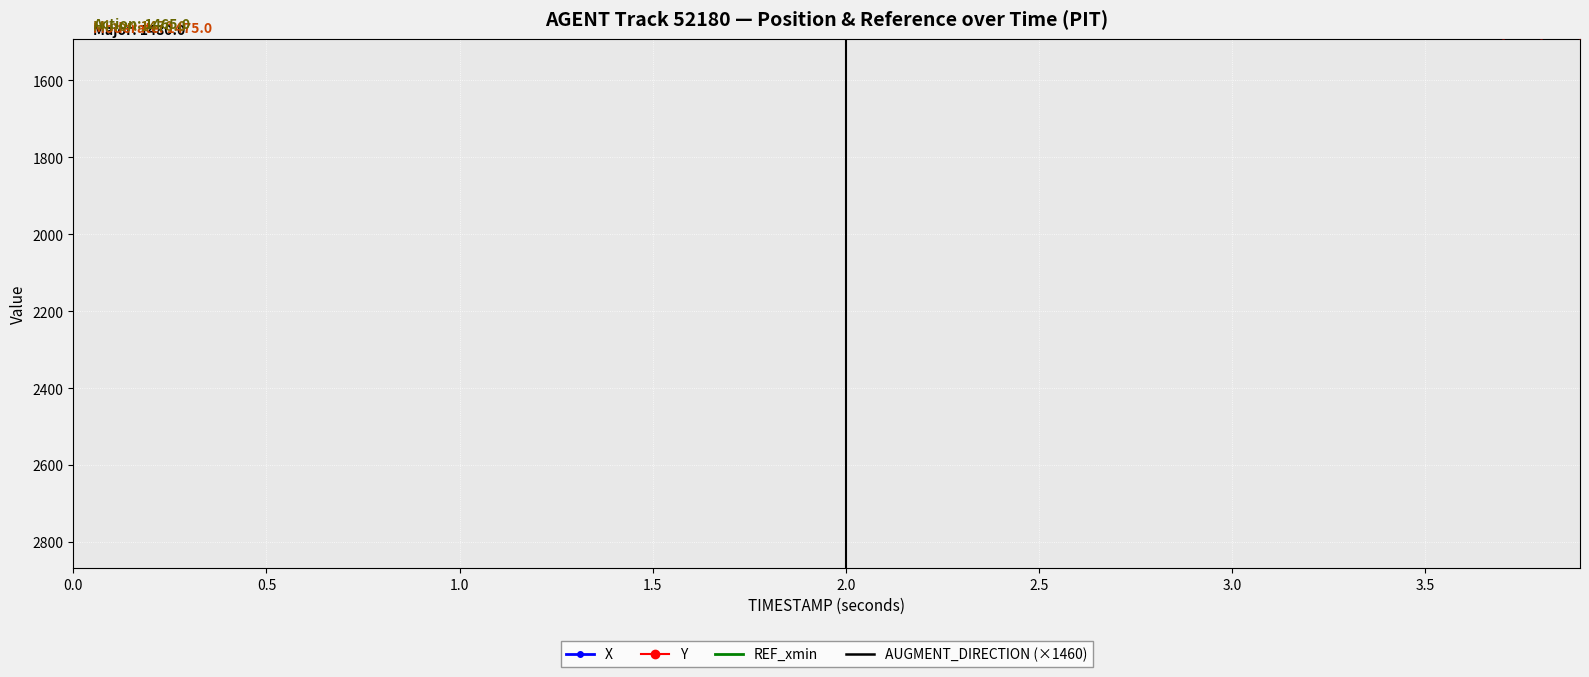

What are all the series names shown in the legend?

X, Y, REF_xmin, AUGMENT_DIRECTION (×1460)